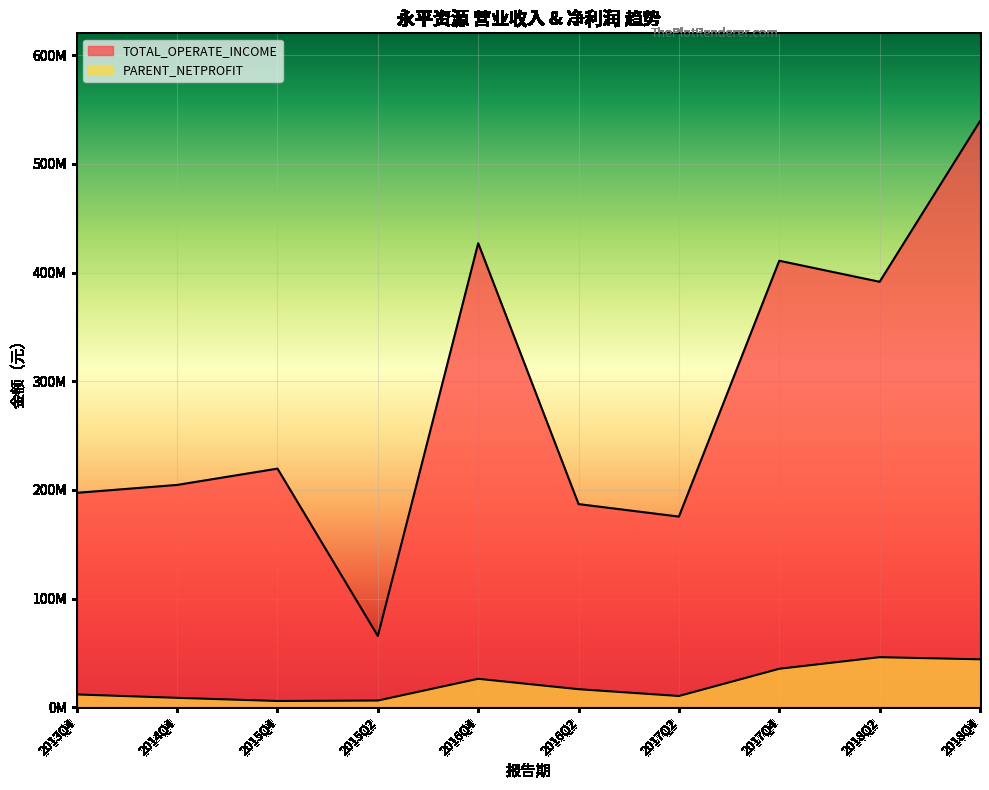

Reading left to right, extract all data points from this chart.

TOTAL_OPERATE_INCOME: 2013Q4=197316044.3	2014Q4=204598280.0	2015Q4=219601680.2	2015Q2=65549860.3	2016Q4=427039148.8	2016Q2=186952229.4	2017Q2=175451302.8	2017Q4=410912856.9	2018Q2=391554739.8	2018Q4=539327301.4
PARENT_NETPROFIT: 2013Q4=11775744.6	2014Q4=8645928.4	2015Q4=5749504.2	2015Q2=6163182.8	2016Q4=26168792.6	2016Q2=16592600.9	2017Q2=10345444.3	2017Q4=35393930.0	2018Q2=46060261.4	2018Q4=44102102.1